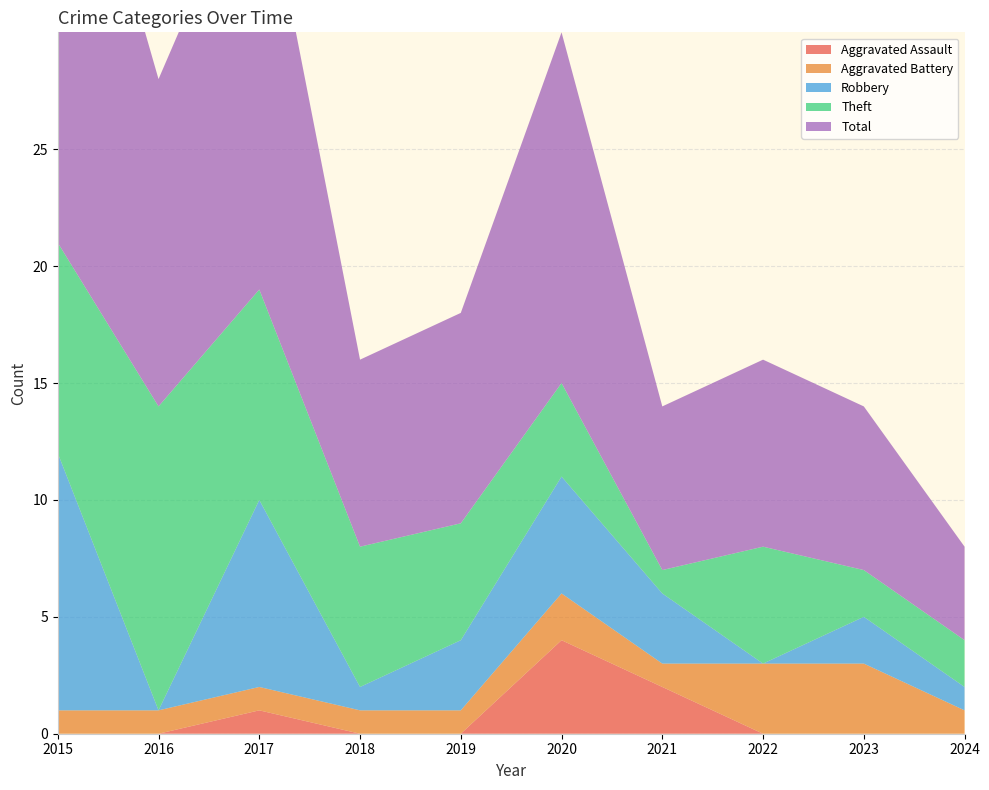

Reading left to right, extract all data points from this chart.

Aggravated Assault: 2015=0	2016=0	2017=1	2018=0	2019=0	2020=4	2021=2	2022=0	2023=0	2024=0
Aggravated Battery: 2015=1	2016=1	2017=1	2018=1	2019=1	2020=2	2021=1	2022=3	2023=3	2024=1
Robbery: 2015=11	2016=0	2017=8	2018=1	2019=3	2020=5	2021=3	2022=0	2023=2	2024=1
Theft: 2015=9	2016=13	2017=9	2018=6	2019=5	2020=4	2021=1	2022=5	2023=2	2024=2
Total: 2015=22	2016=14	2017=19	2018=8	2019=9	2020=15	2021=7	2022=8	2023=7	2024=4